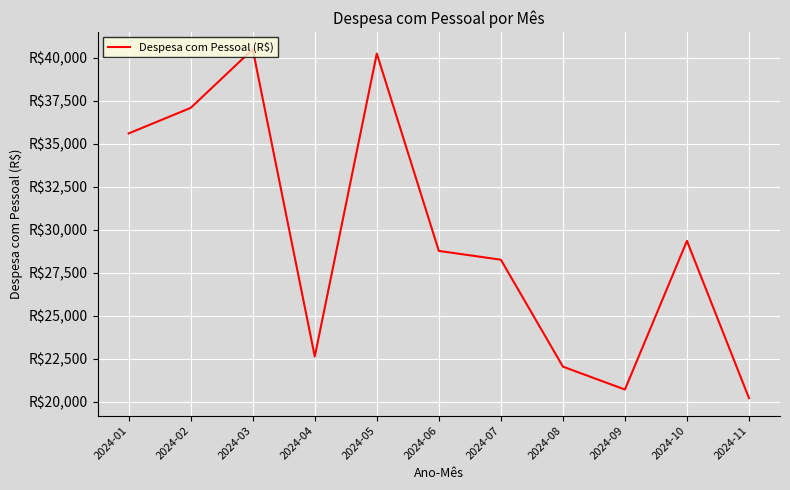

Reading right to left, transcribe all the data shown in this chart.

20200.0	29350.0	20700.0	22033.3	28254.8	28766.7	40250.0	22619.0	40500.0	37089.9	35602.4